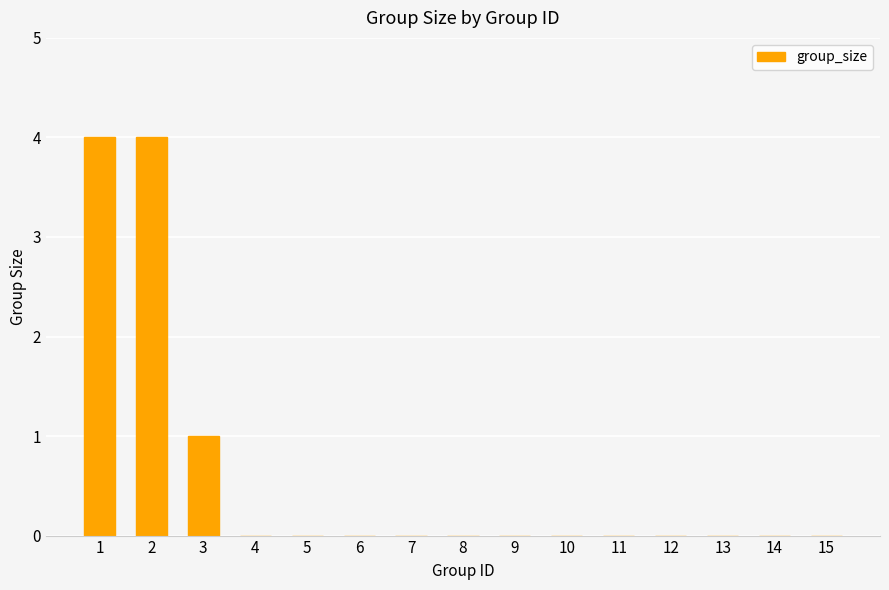

Is it true that the value at 9 is 0?

True